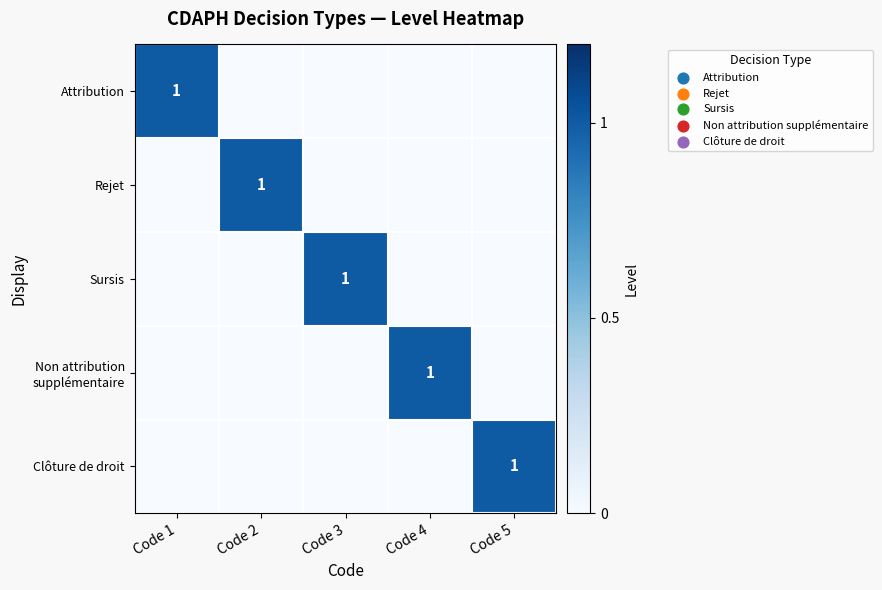

Is it true that Clôture de droit equals 0 at Code 4?

True